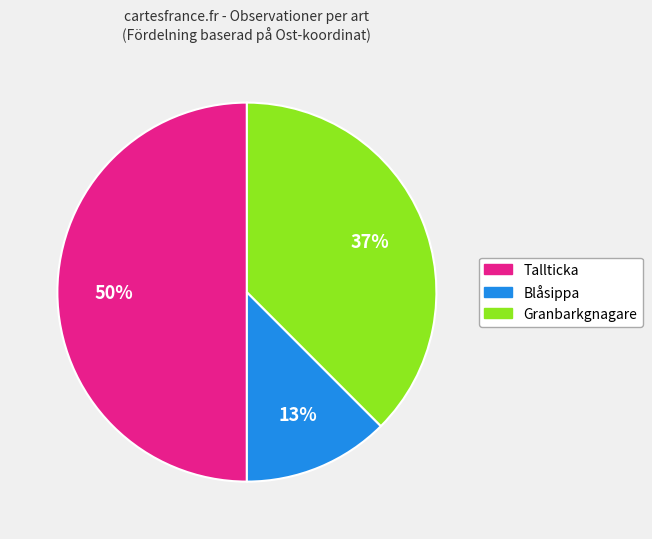

To the nearest percent, what is the difference between the largest and smallest slice percentages?

37%